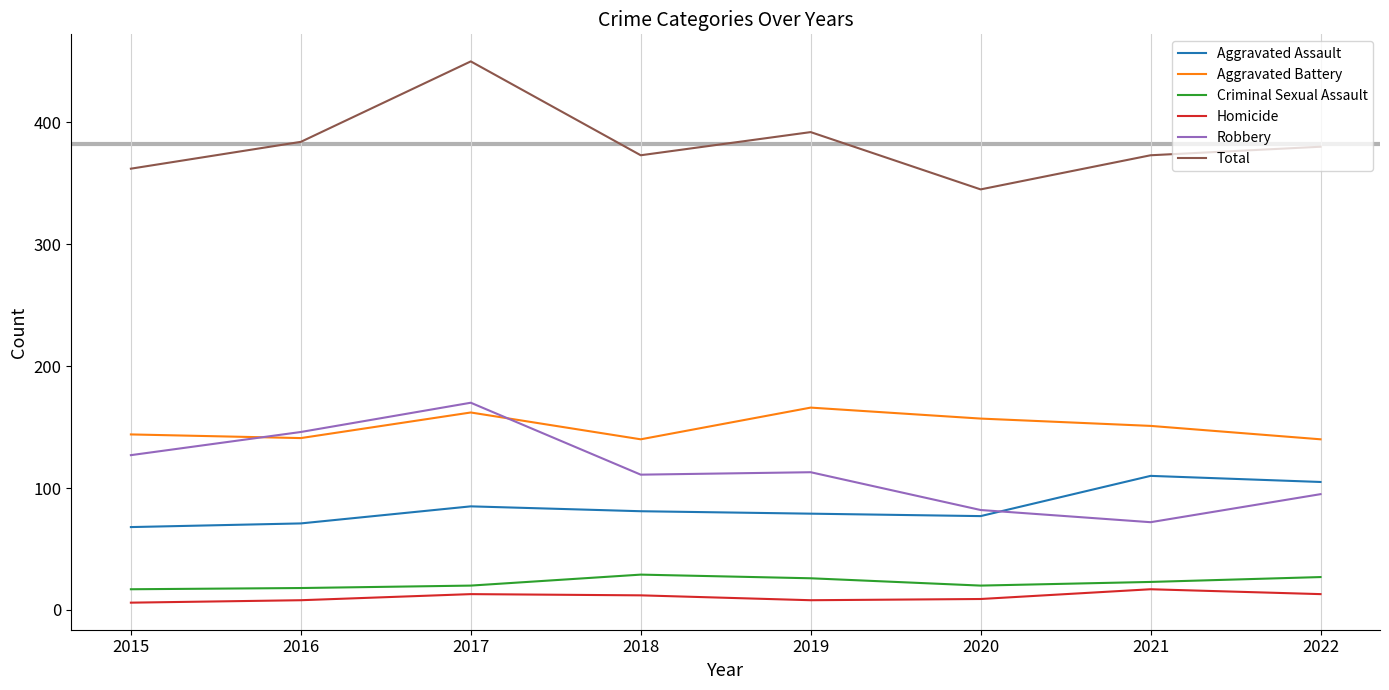

What is the difference between the highest and lowest values at 2017?

437